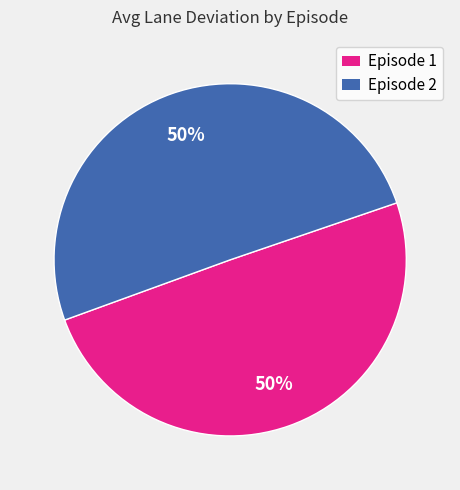

How many segments does this pie chart have?

2